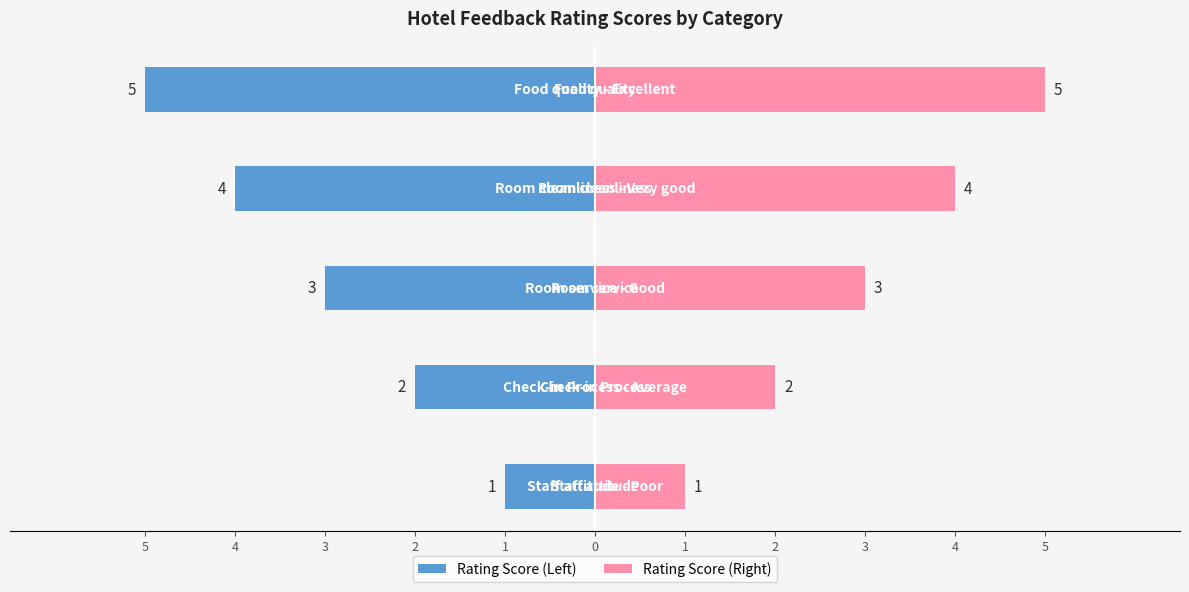

The value of Rating Score (Right) at 4 is 2. True or false?

True